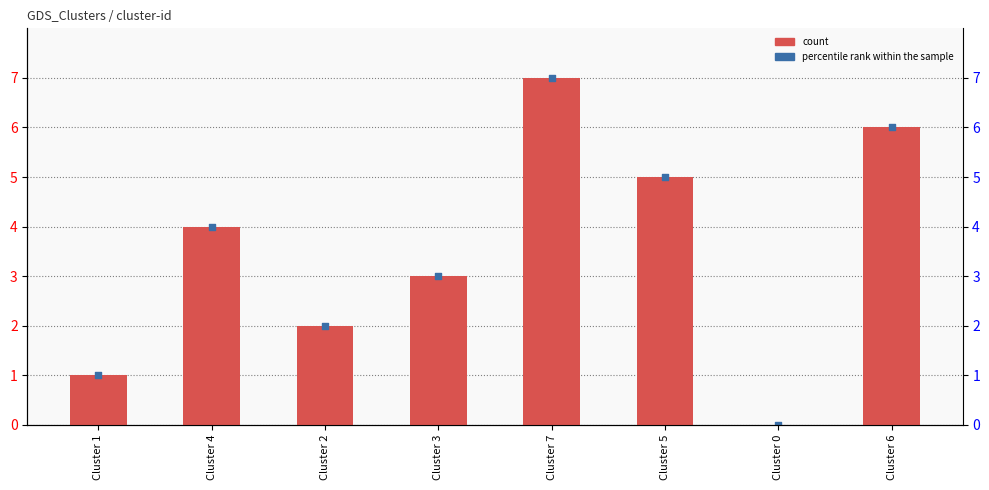

Which series has the widest spread of Y values?

count